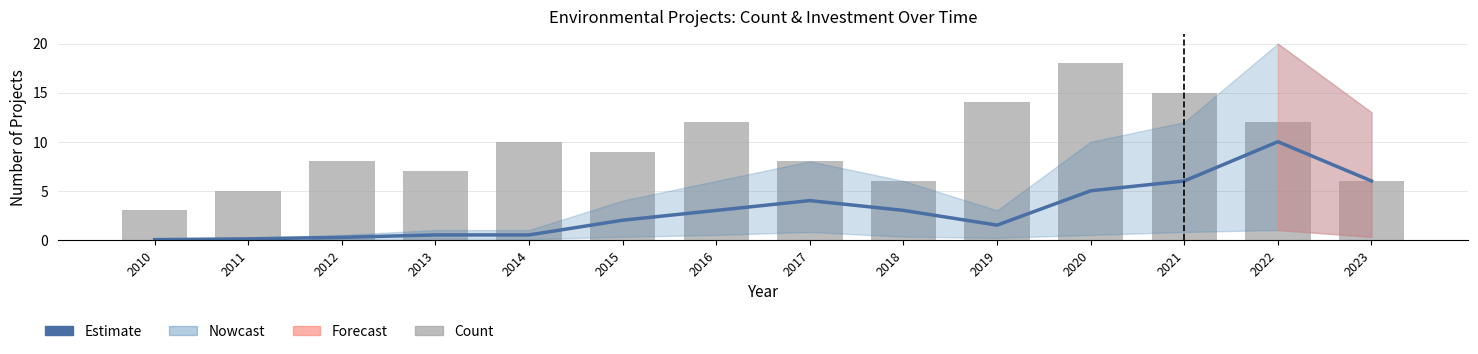

What is the spread (max minus min) of values at 2012?

7.8